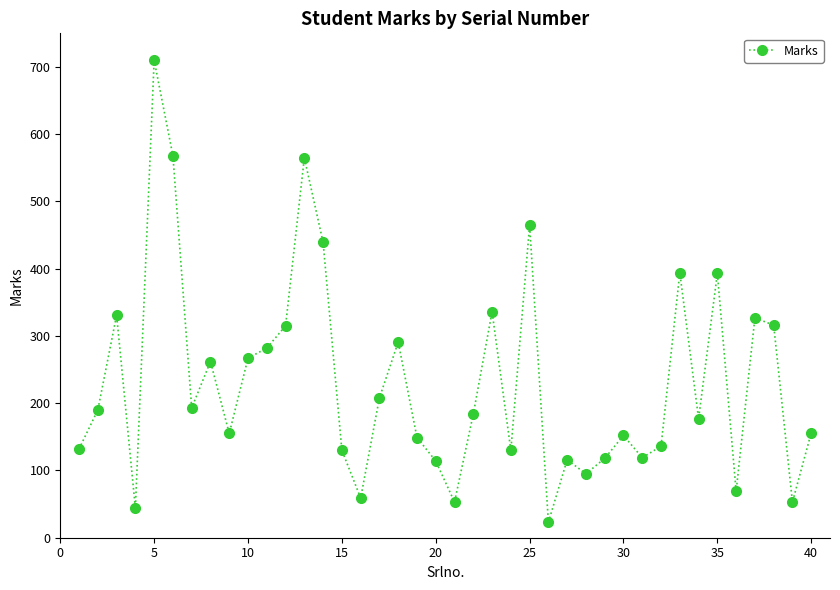

What is the difference between the maximum and second lowest values?

666